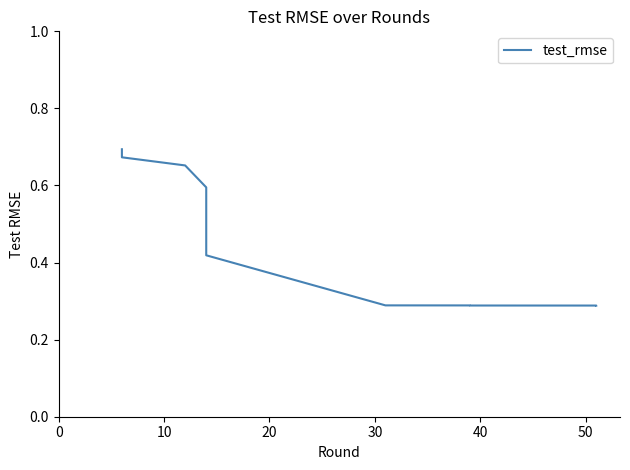

How many lines are shown in the chart?

1